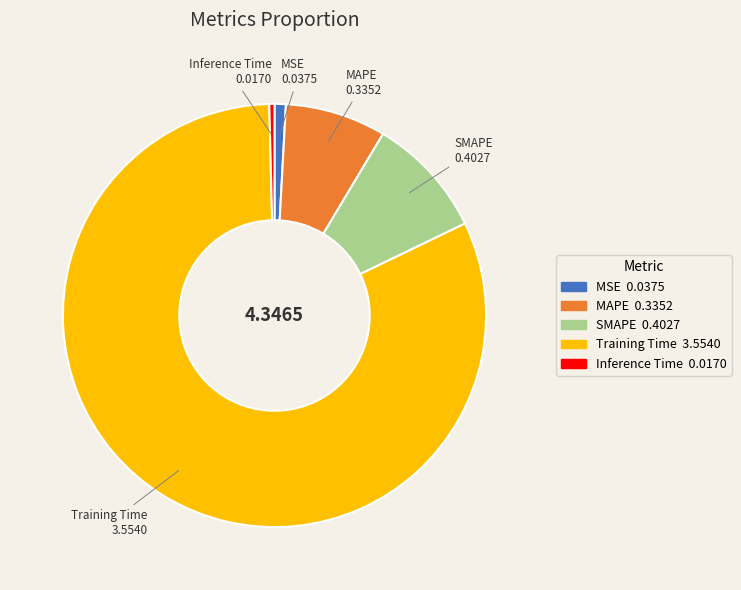

Which slice is the largest?

Training Time